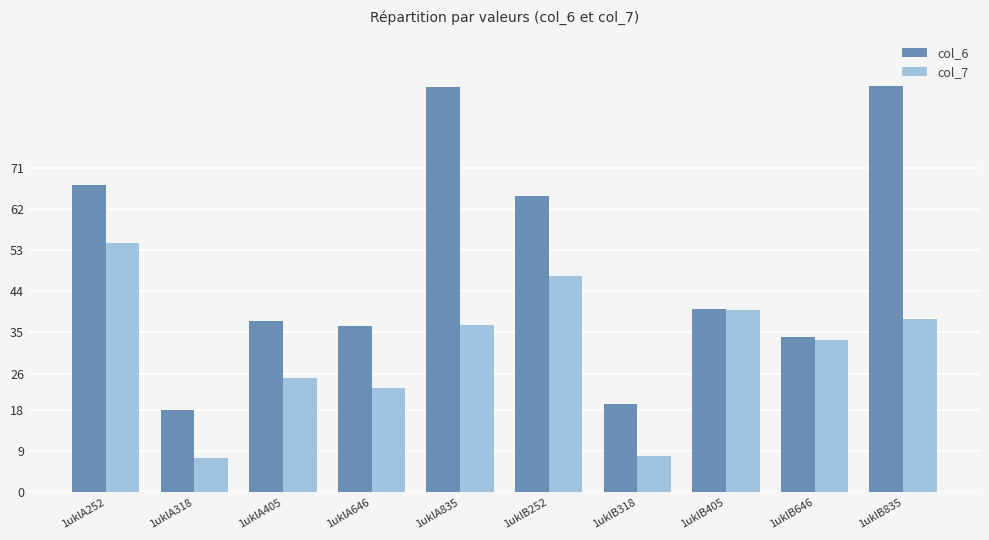

How many groups of bars are there?

10